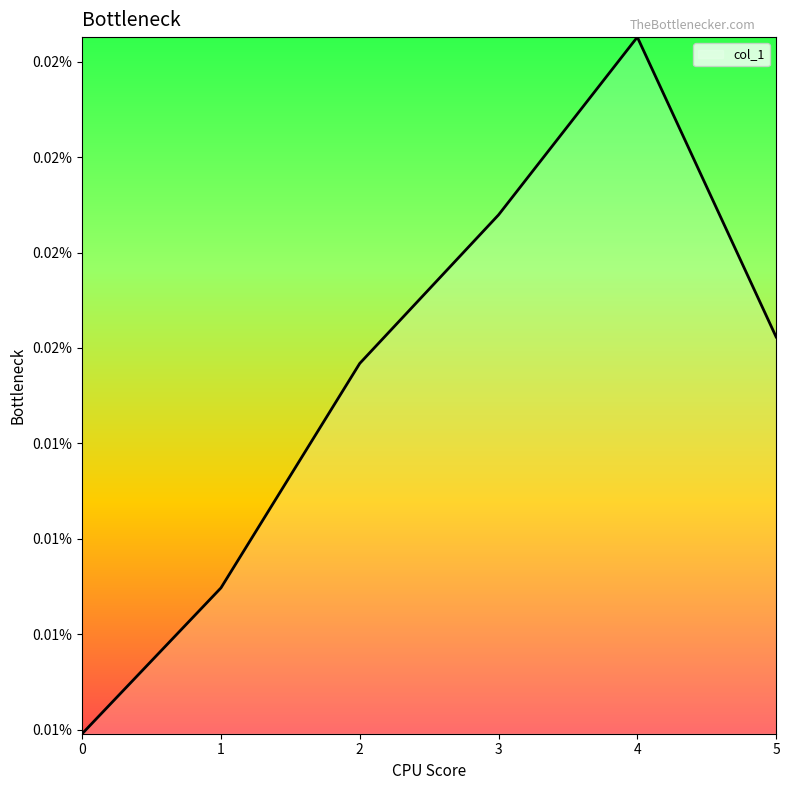

The value at 3 is 0.0. True or false?

False